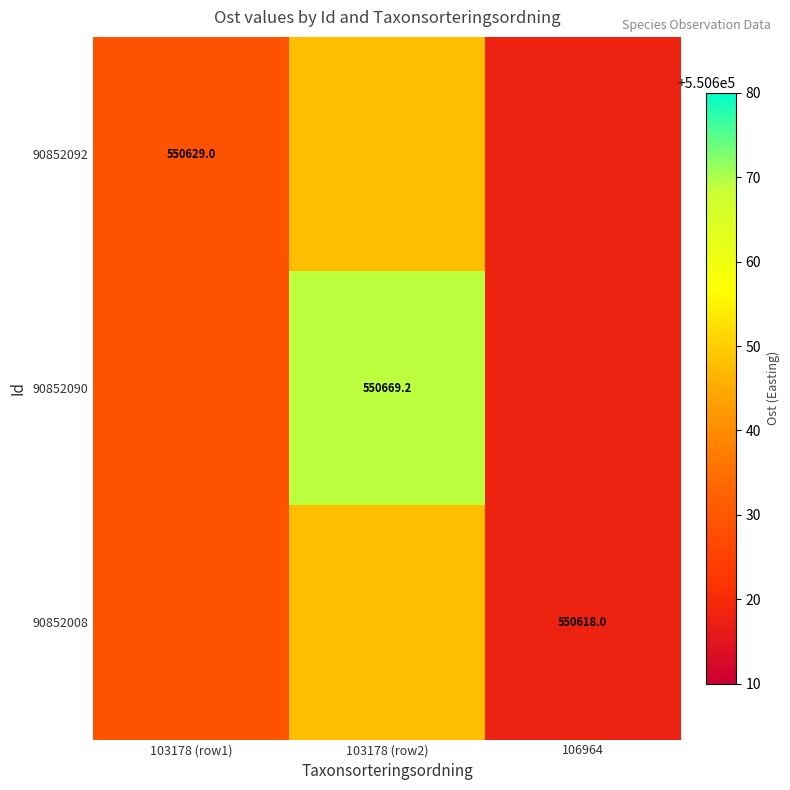

At which category is the sum across all series the highest?

103178 (row2)